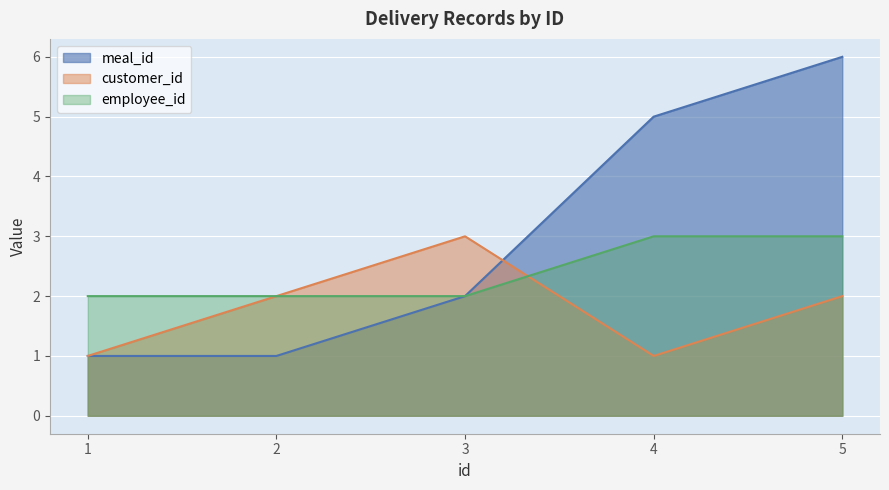

Which series changed the most between 3 and 4?

meal_id